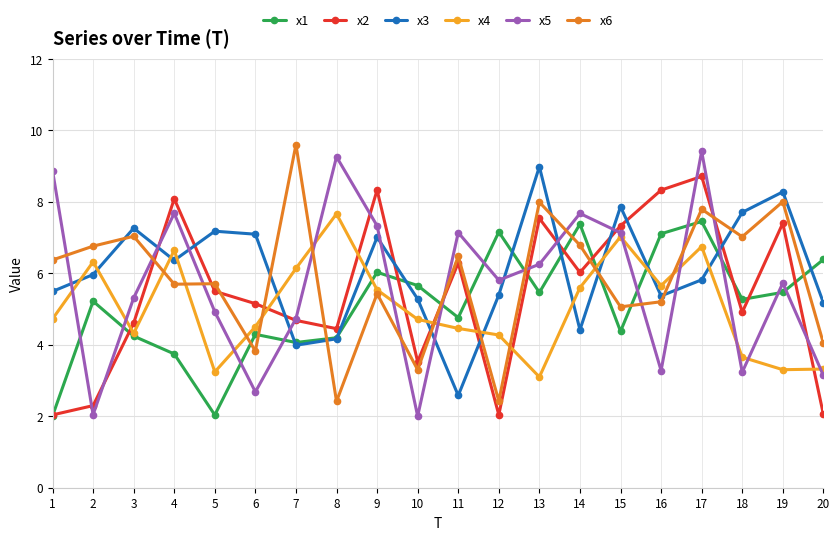

What is the value of the x3 point at the 2nd from the left?

6.0